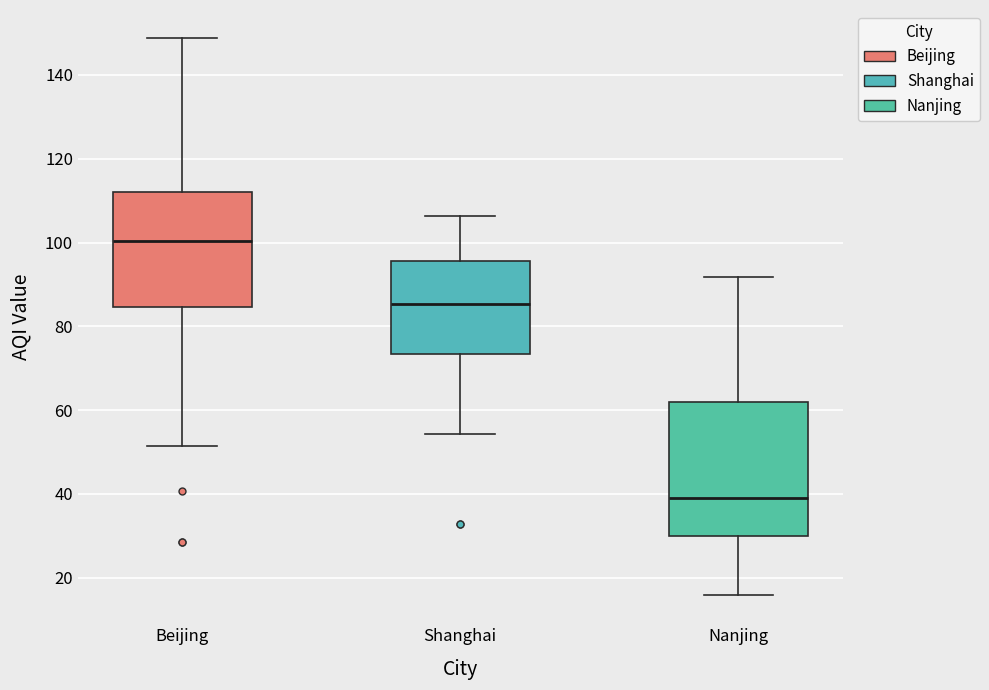

Which box's median line is the lowest?

Nanjing